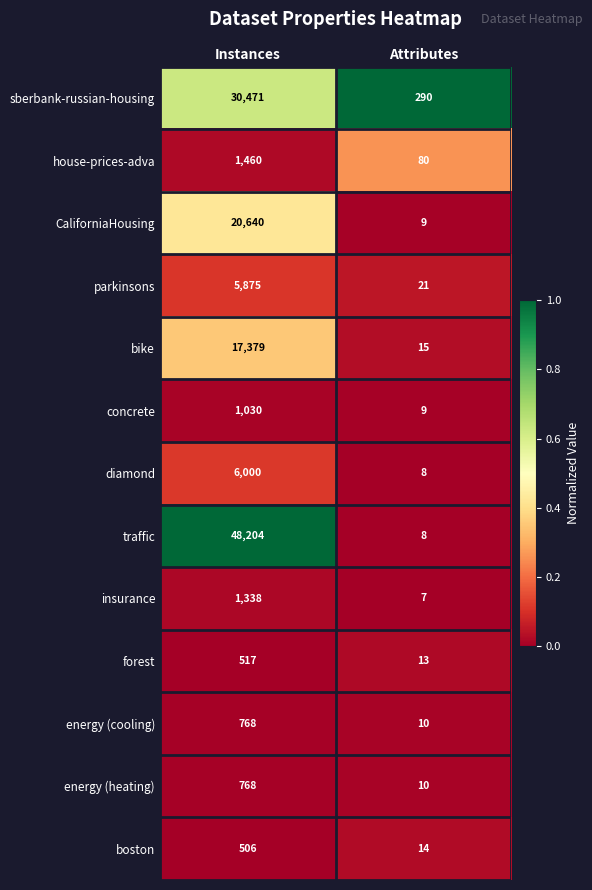

Count the number of data series in this chart.

13